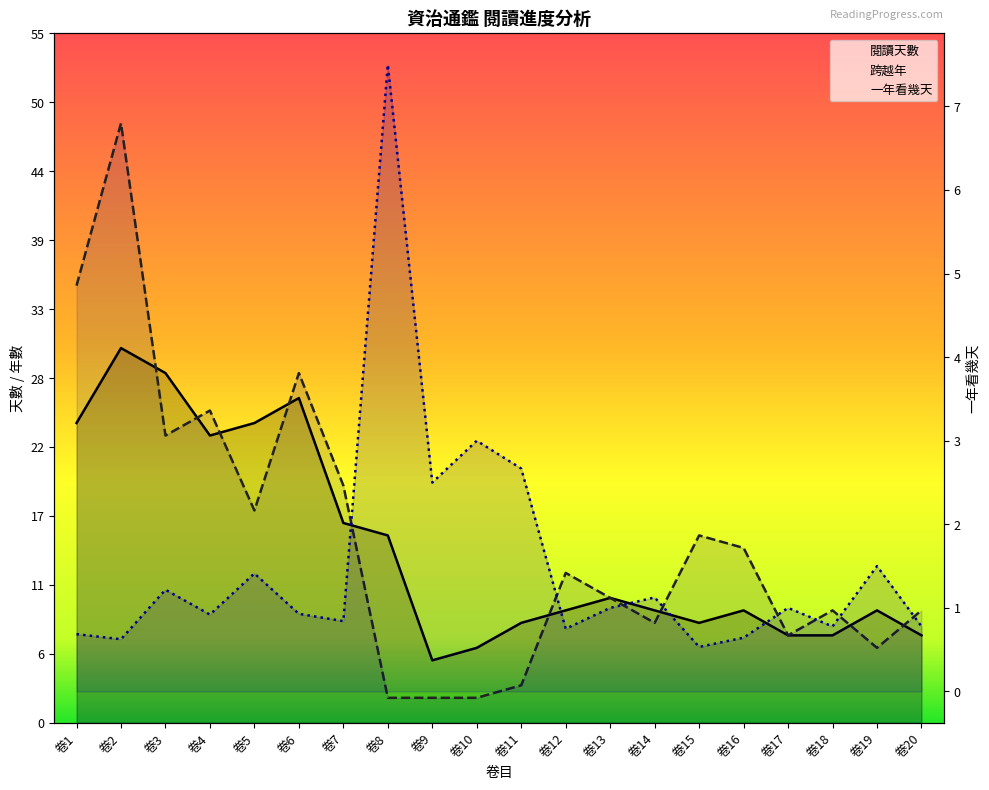

What is the total value across all series at 卷4?

48.9